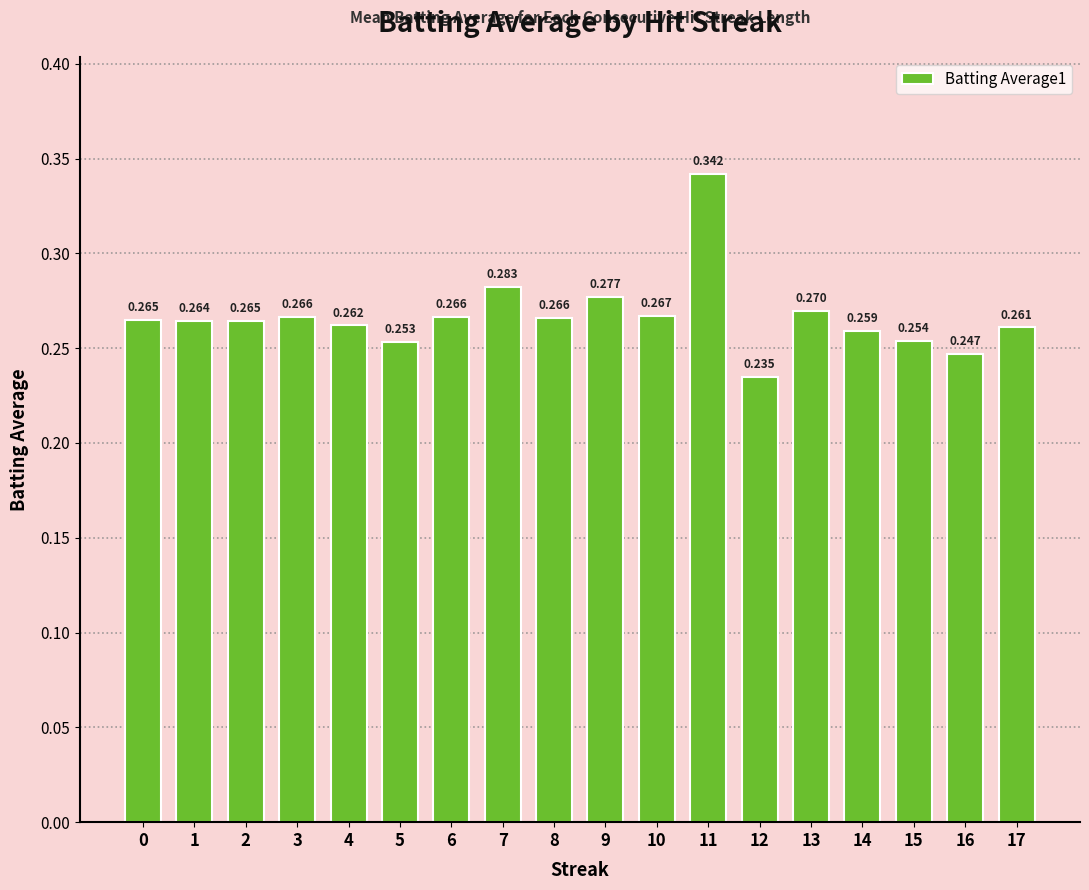

Rank the categories by value from highest to lowest.

11, 7, 9, 13, 10, 3, 6, 8, 0, 2, 1, 4, 17, 14, 15, 5, 16, 12